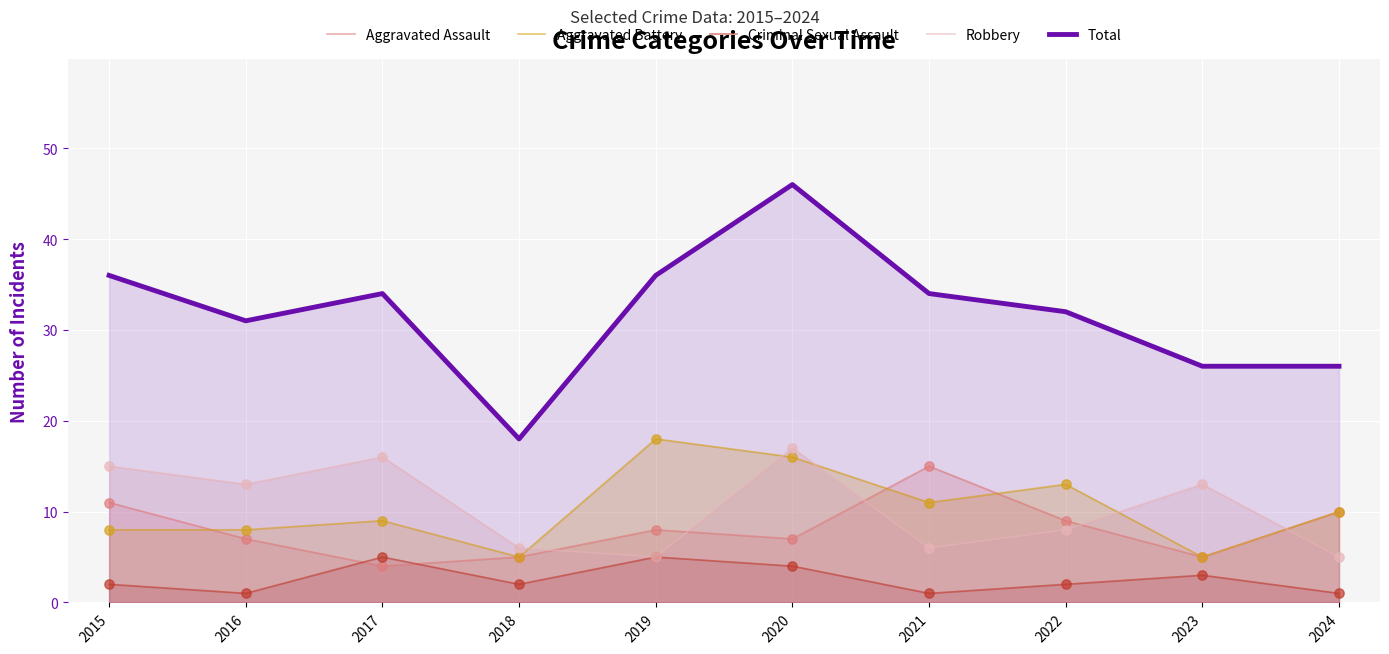

What are all the series names shown in the legend?

Aggravated Assault, Aggravated Battery, Criminal Sexual Assault, Robbery, Total